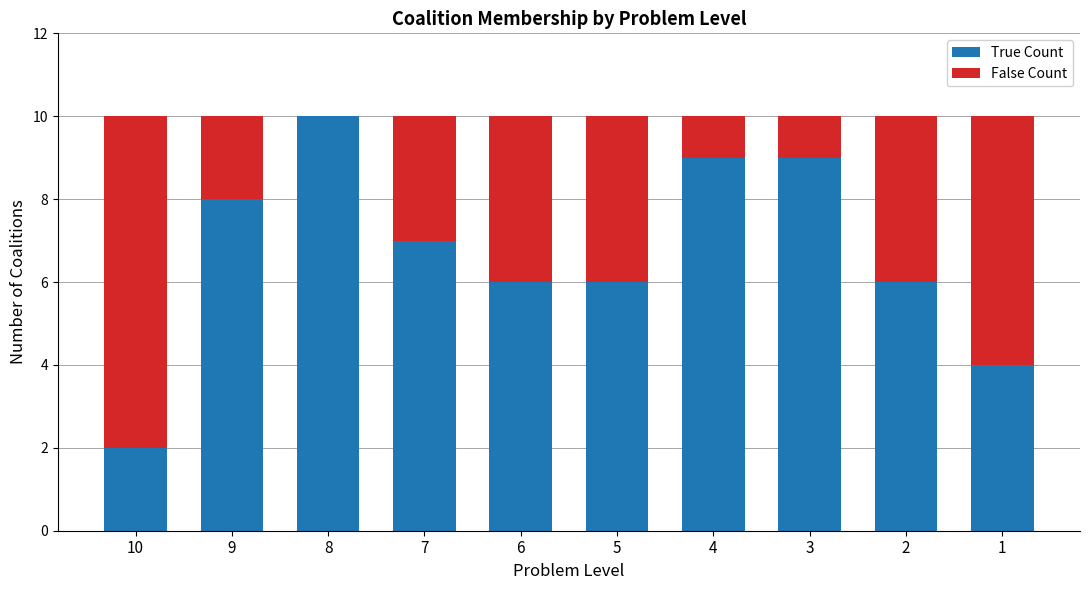

Is it true that True Count equals 2 at 5?

False